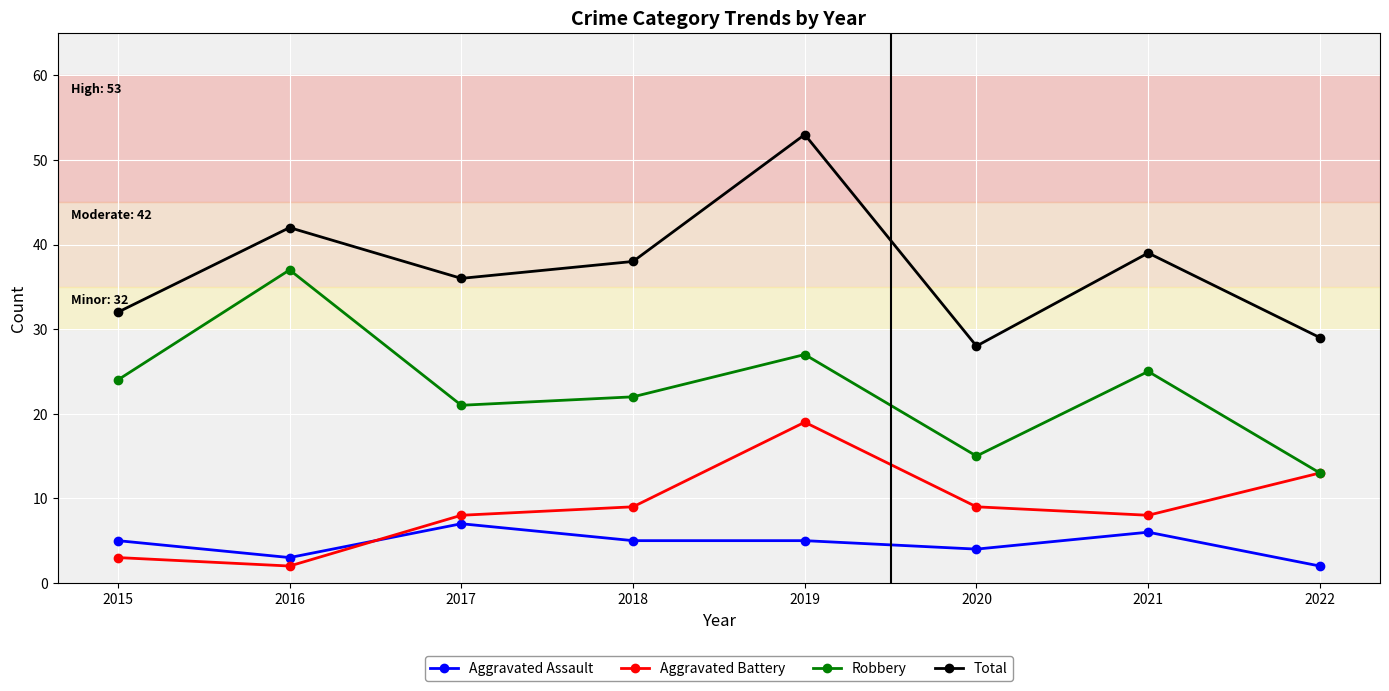

Reading left to right, what are all the values shown in this chart?

Aggravated Assault: 5	3	7	5	5	4	6	2
Aggravated Battery: 3	2	8	9	19	9	8	13
Robbery: 24	37	21	22	27	15	25	13
Total: 32	42	36	38	53	28	39	29